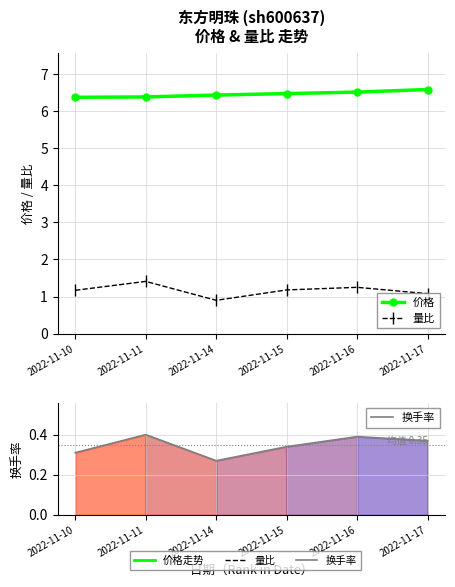

Between 2022-11-17 and 2022-11-10, which is larger?

2022-11-17